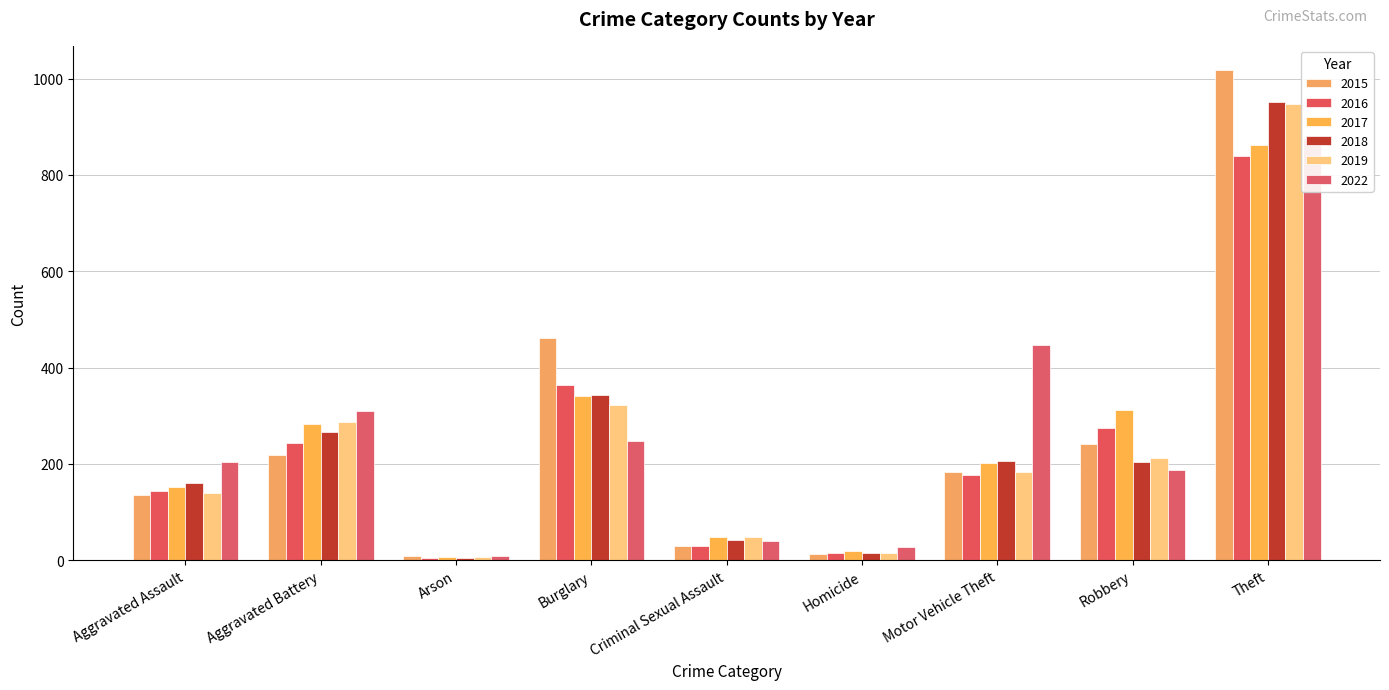

Which label corresponds to the largest value in the chart?

Theft